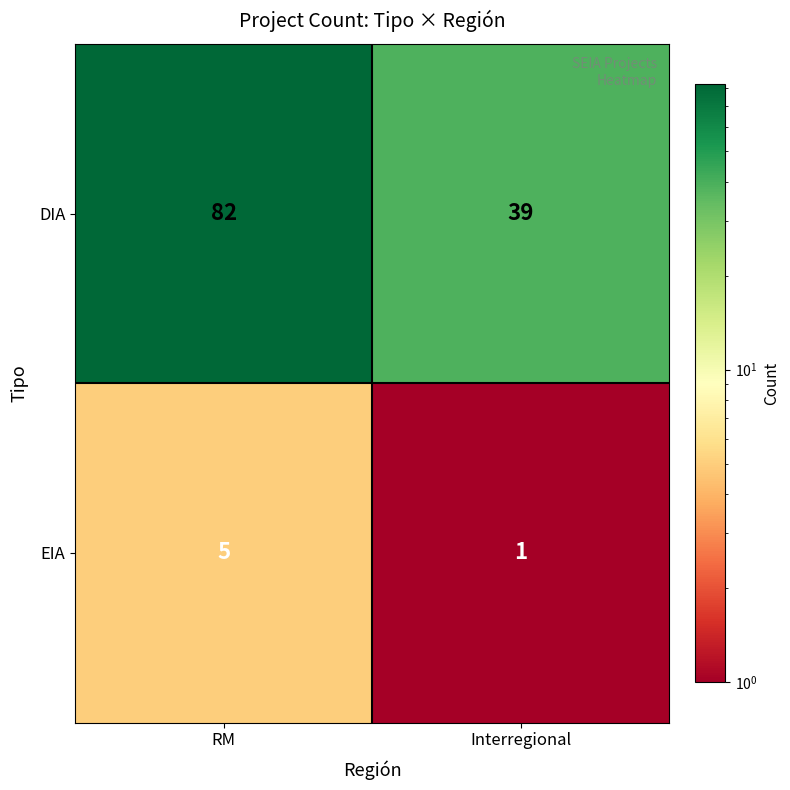

Between RM and Interregional, which series saw the biggest shift?

DIA